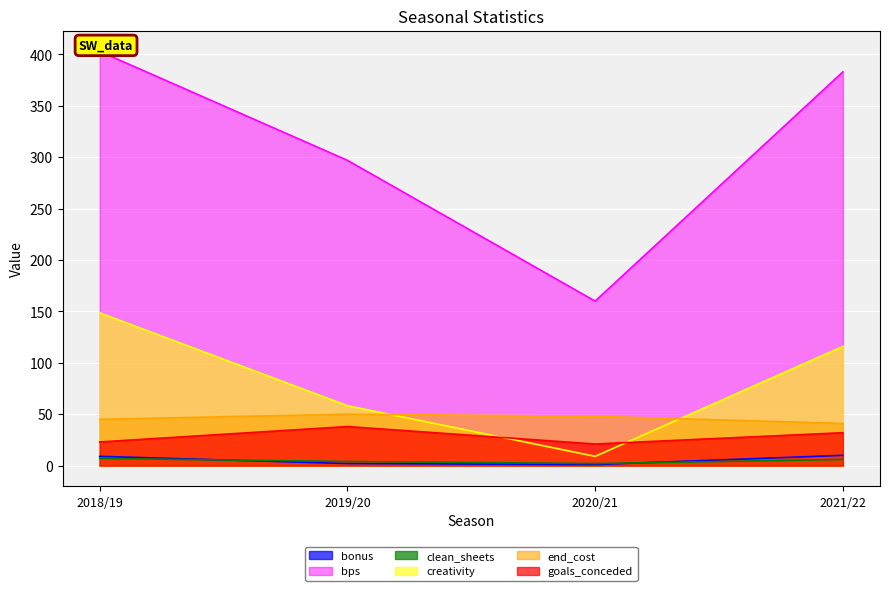

The value of bps at 2021/22 is 234.8. True or false?

False